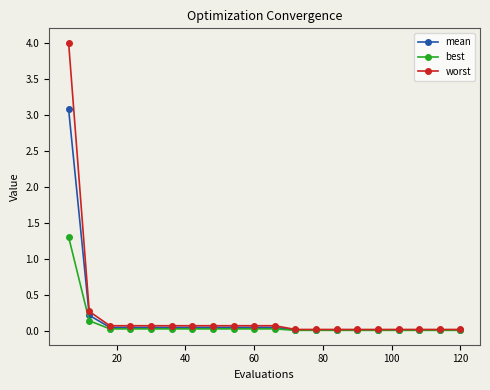

Is this an area chart (filled region under the line)?

No